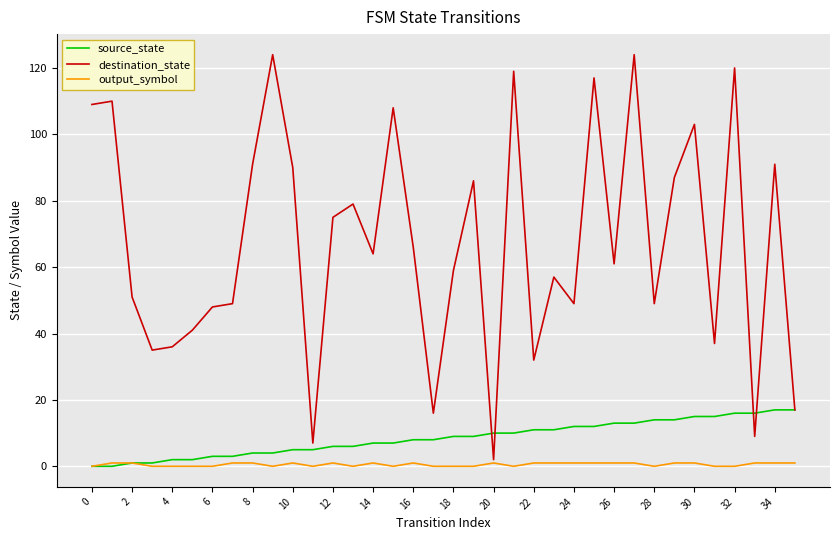

Is this an area chart (filled region under the line)?

No